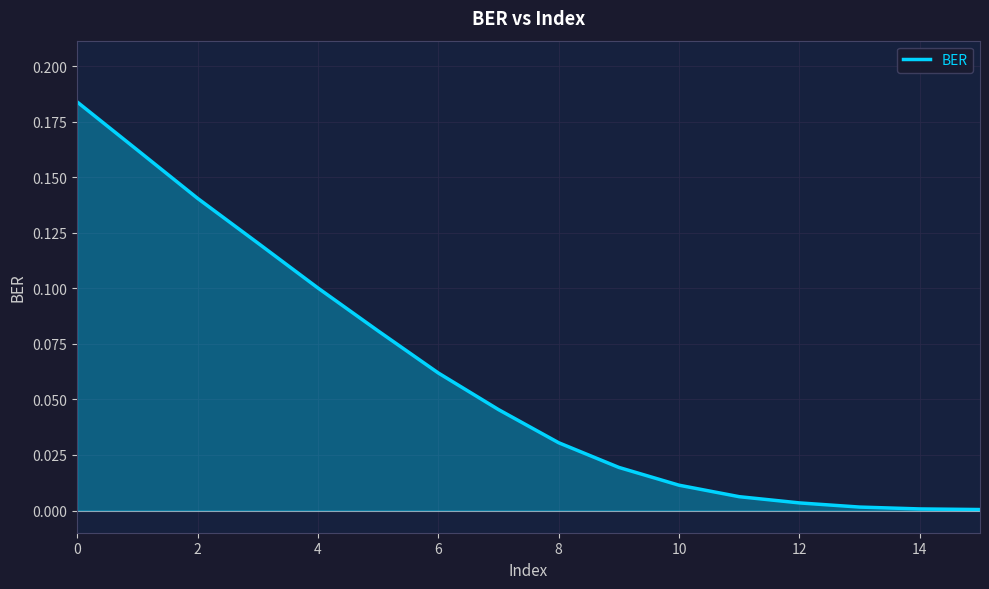

Does the chart have visible grid lines?

Yes